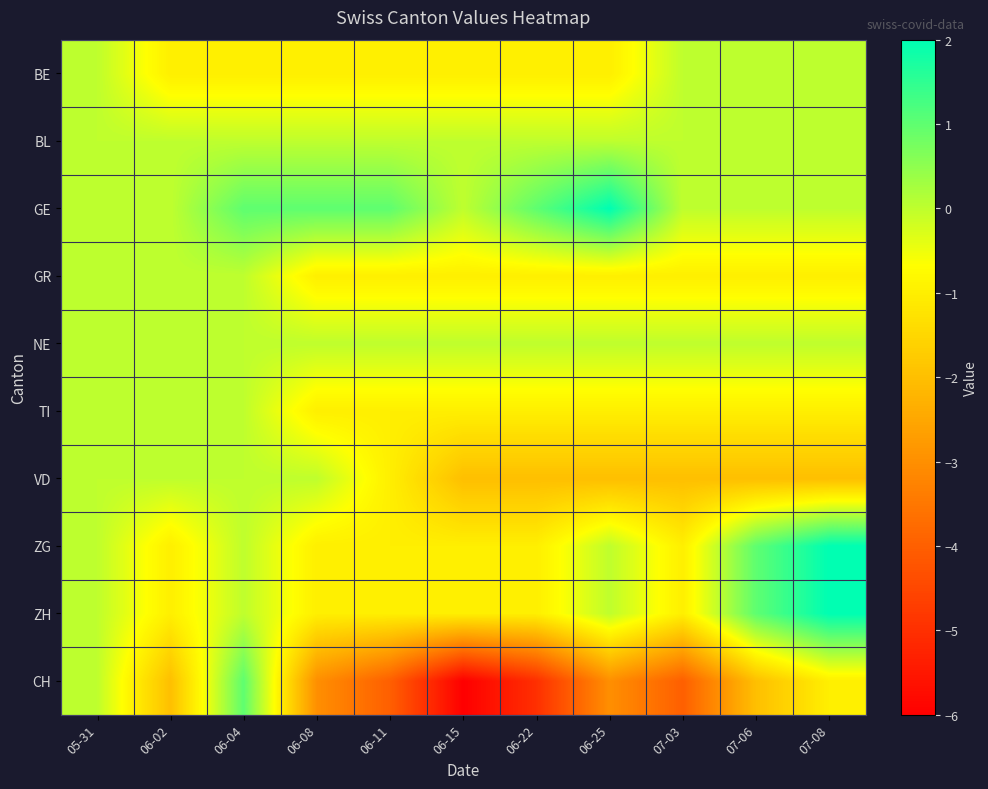

How many data points does each series have?

11